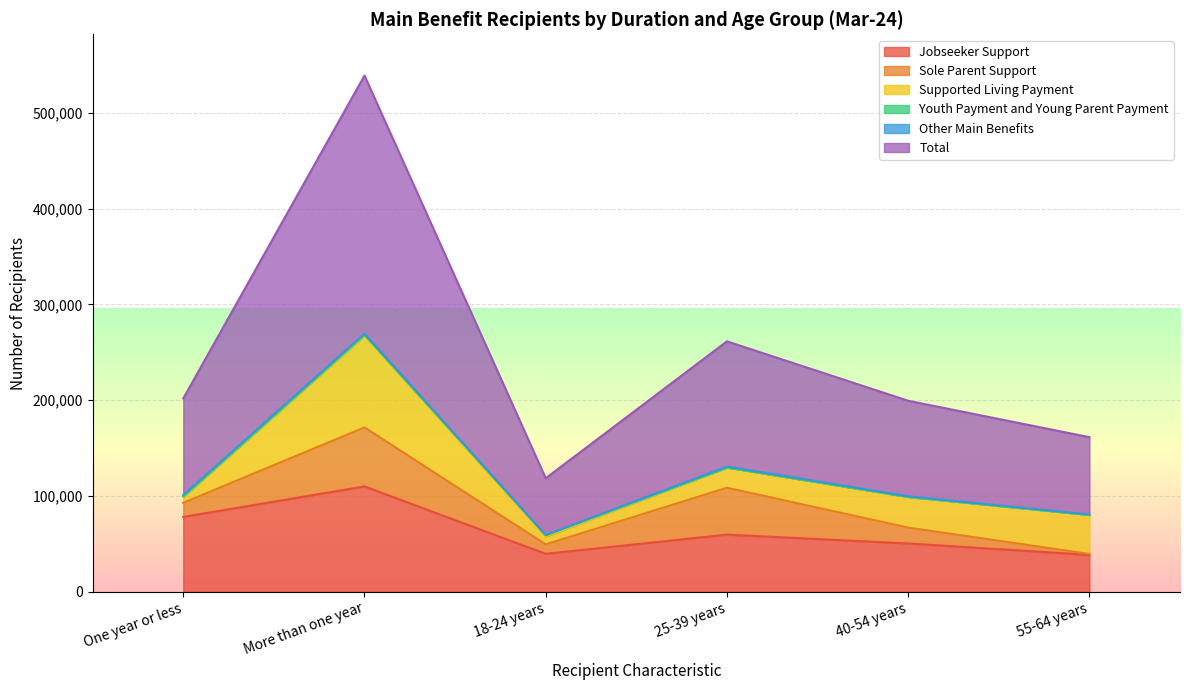

The Other Main Benefits series shows 439 at 25-39 years. True or false?

False